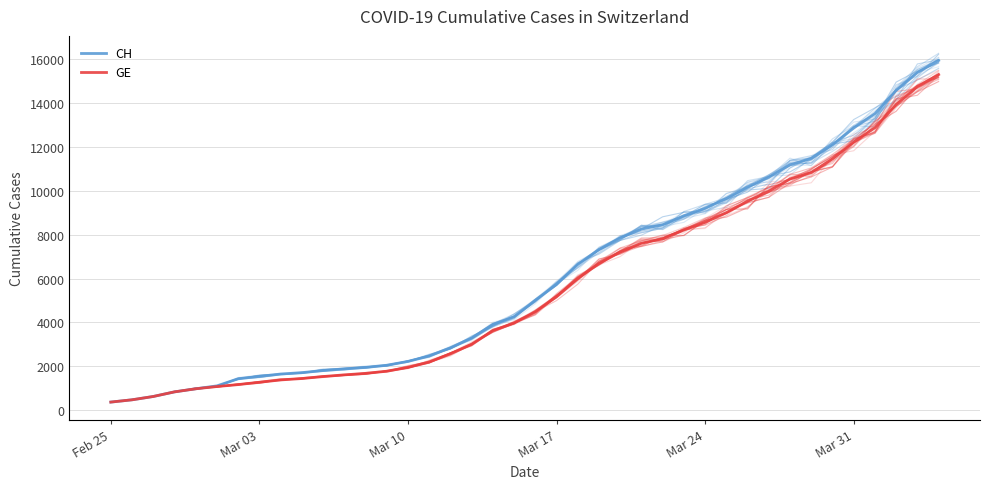

Rank the series by their average value, from lowest to highest.

GE, CH